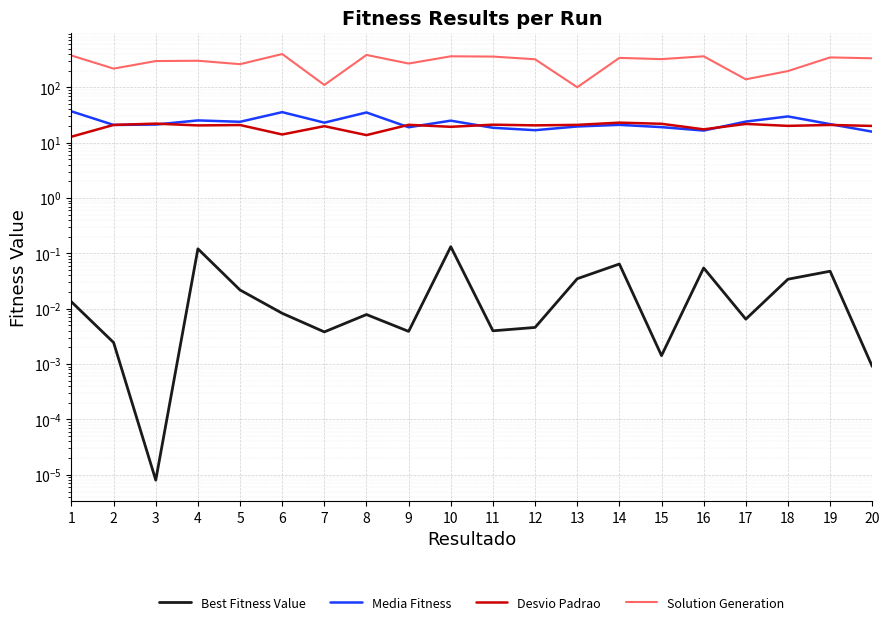

Rank the series at 6 from lowest to highest value.

Best Fitness Value, Desvio Padrao, Media Fitness, Solution Generation